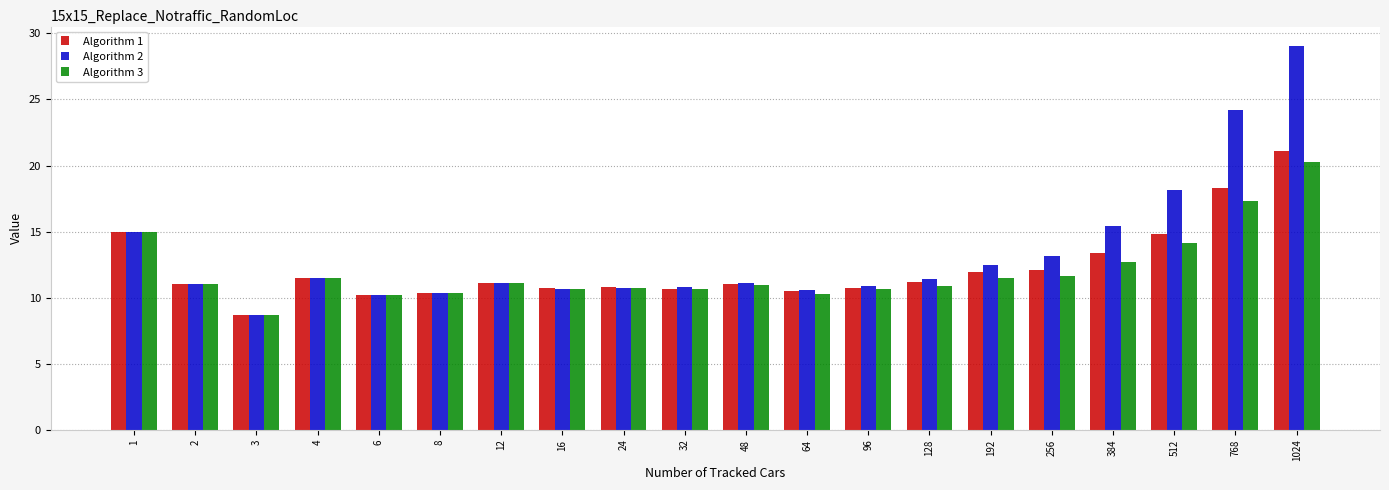

Does the chart contain stacked bars?

No